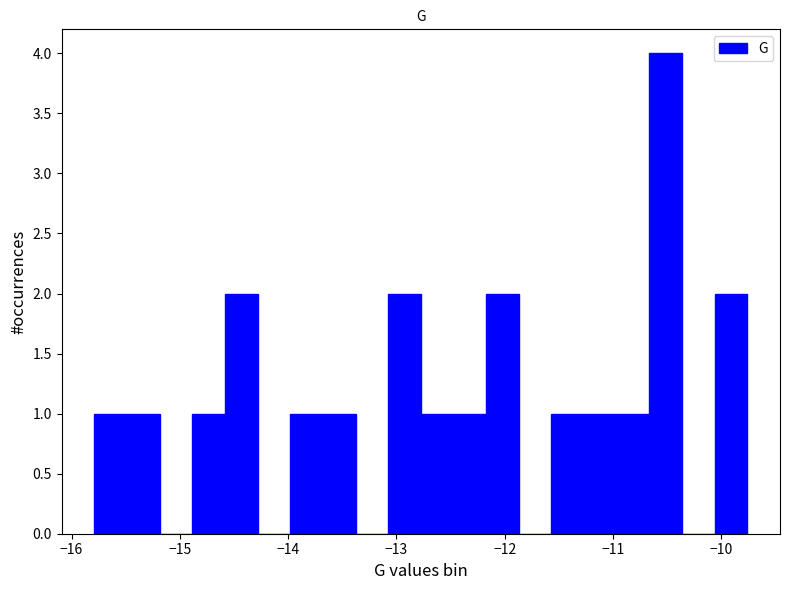

Read against the x-axis, roughly where is the centre of the tallest bar?

-10.5